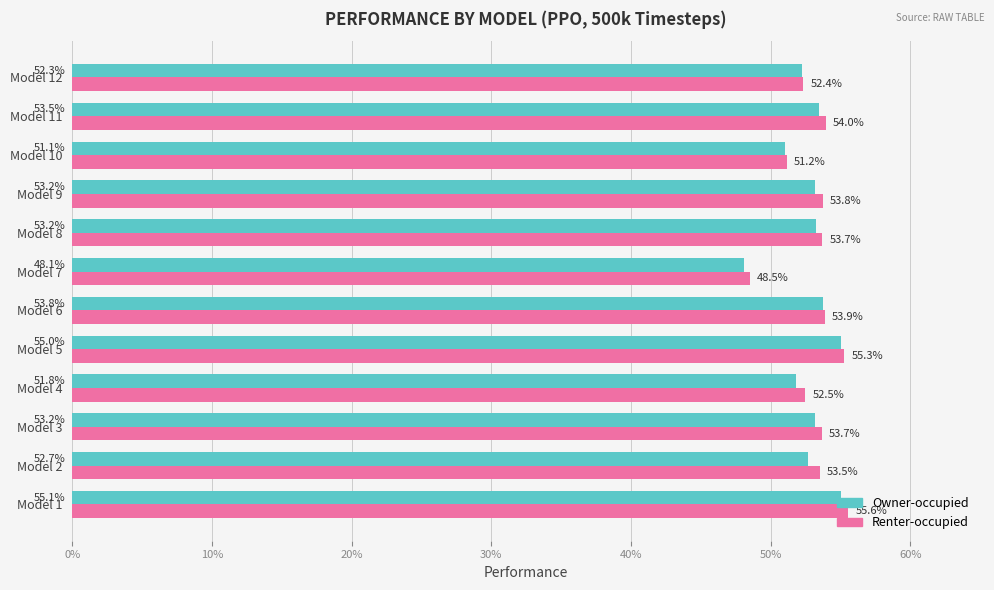

Does the chart contain stacked bars?

No